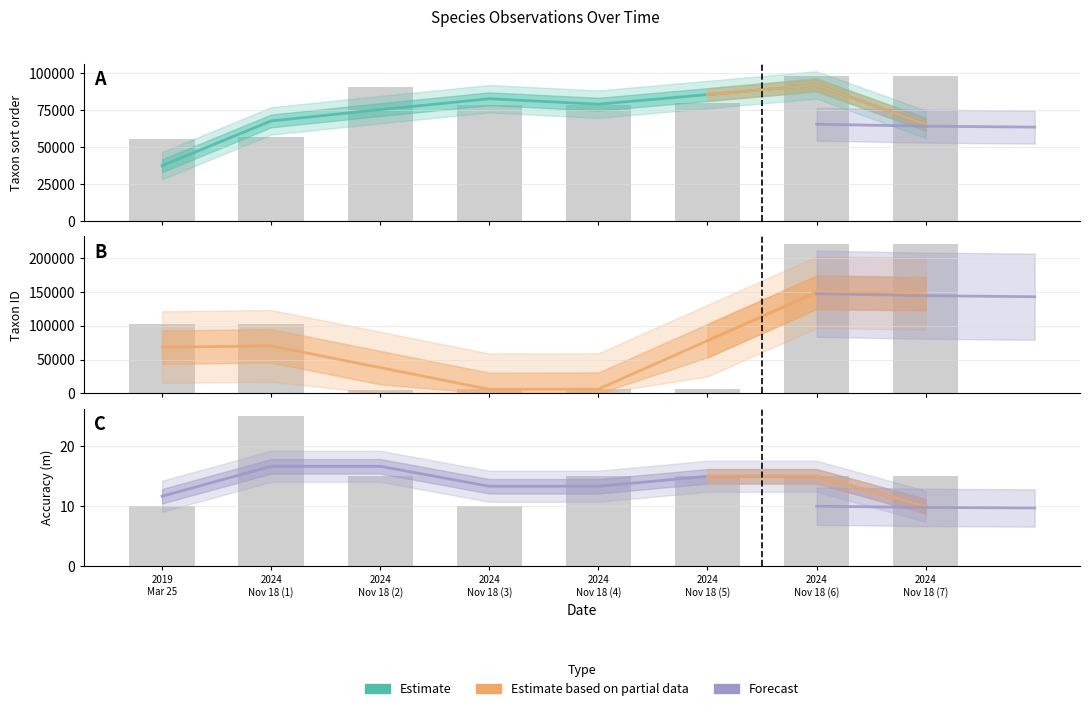

At which category is the sum across all series the highest?

2024 Nov 18 (6)